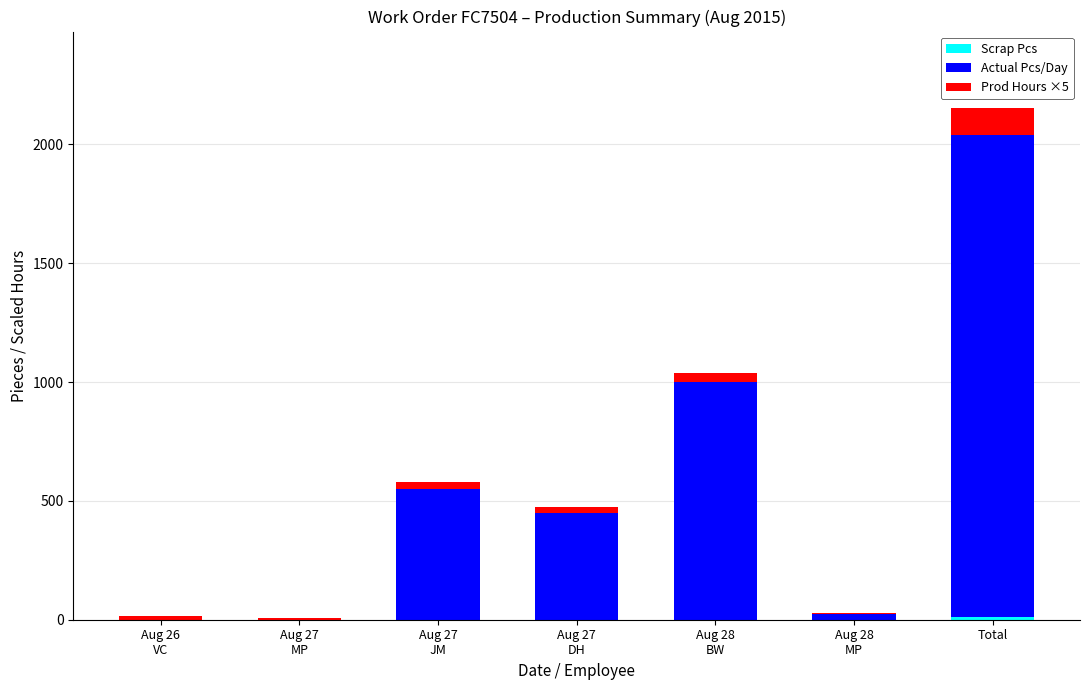

Are the bars horizontal?

No